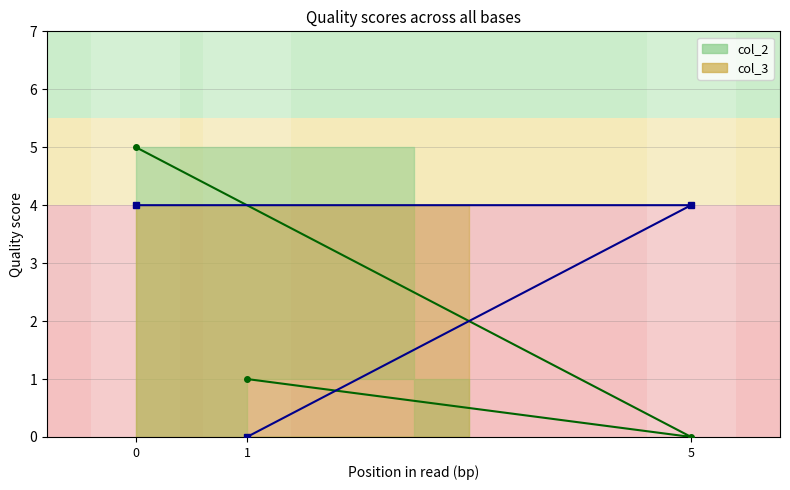

List the series in order of their overall mean, highest first.

col_3, col_2